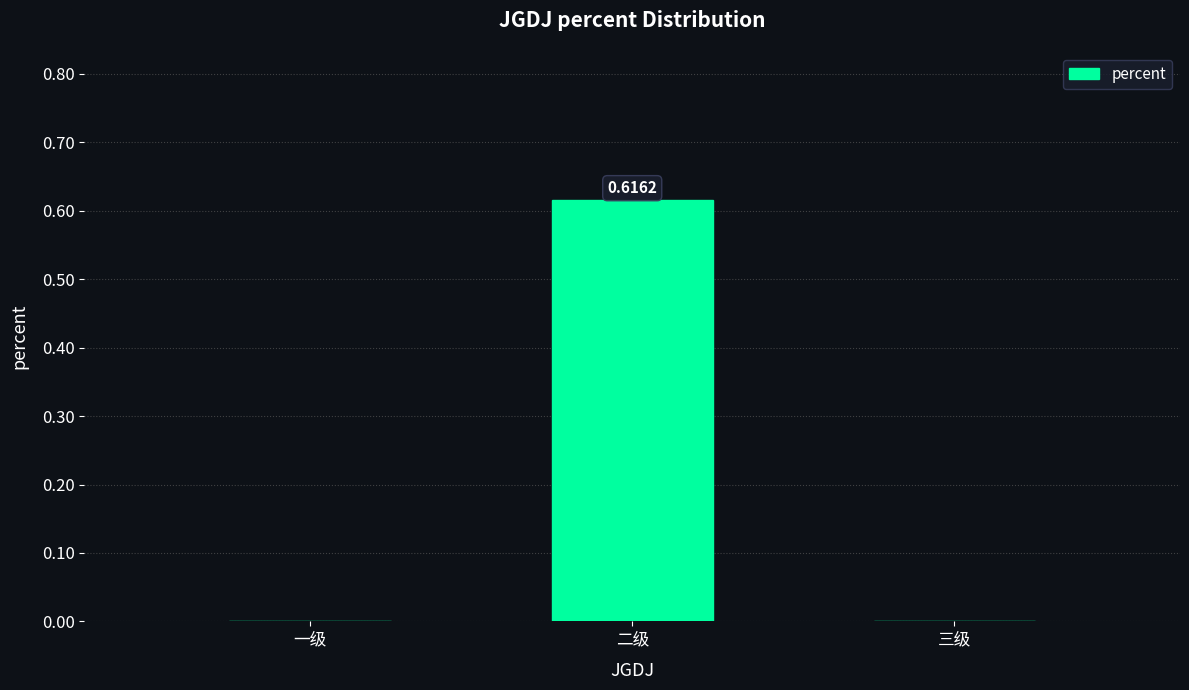

Which label corresponds to the largest value in the chart?

二级